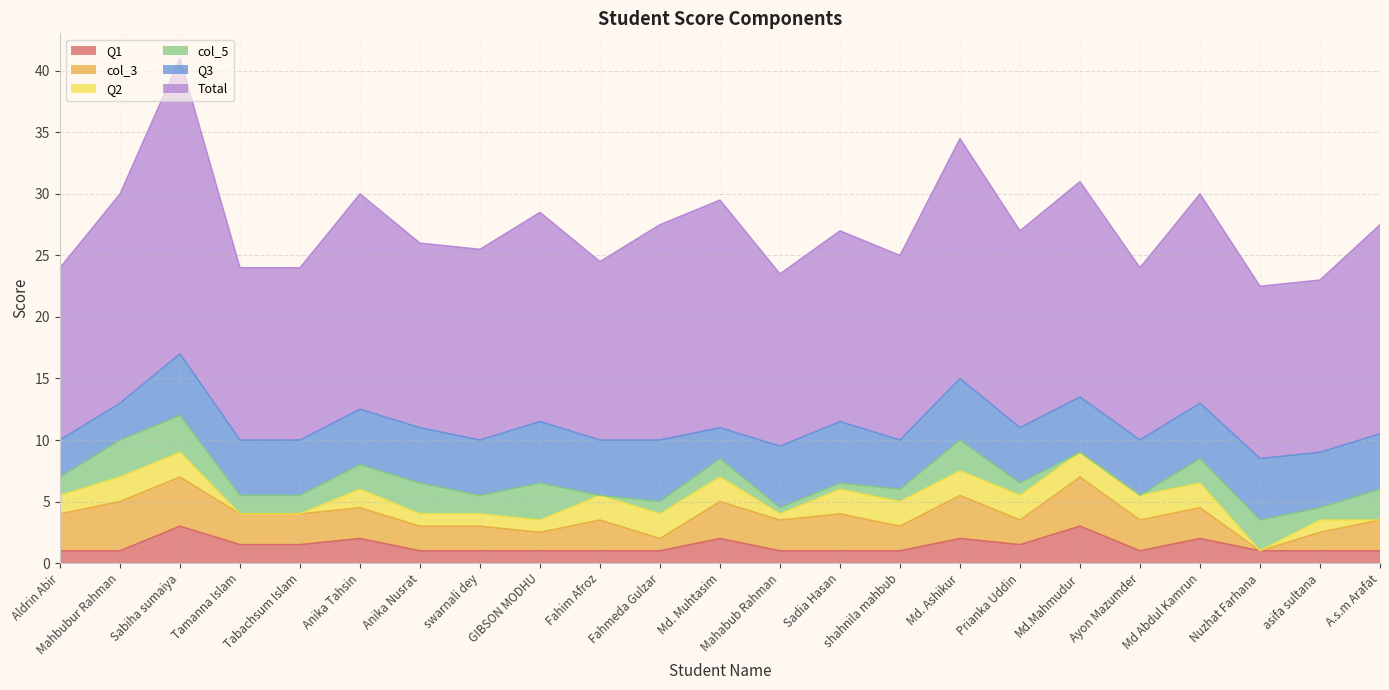

The value of Total at Md. Ashikur is 19.5. True or false?

True